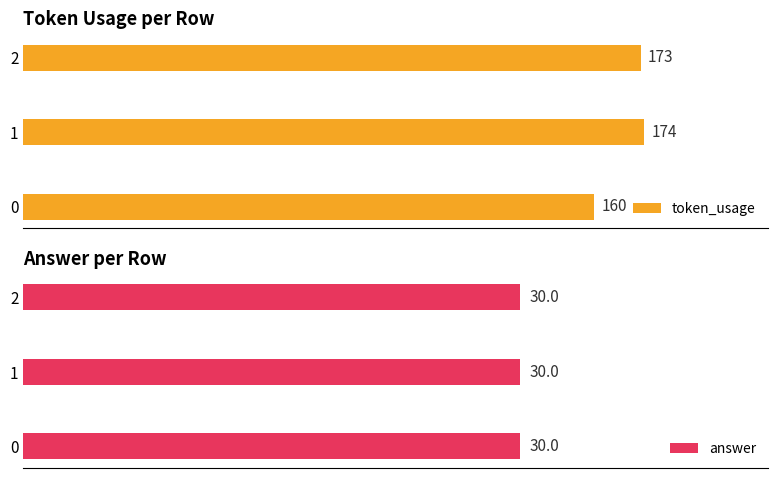

Are the bars horizontal?

Yes